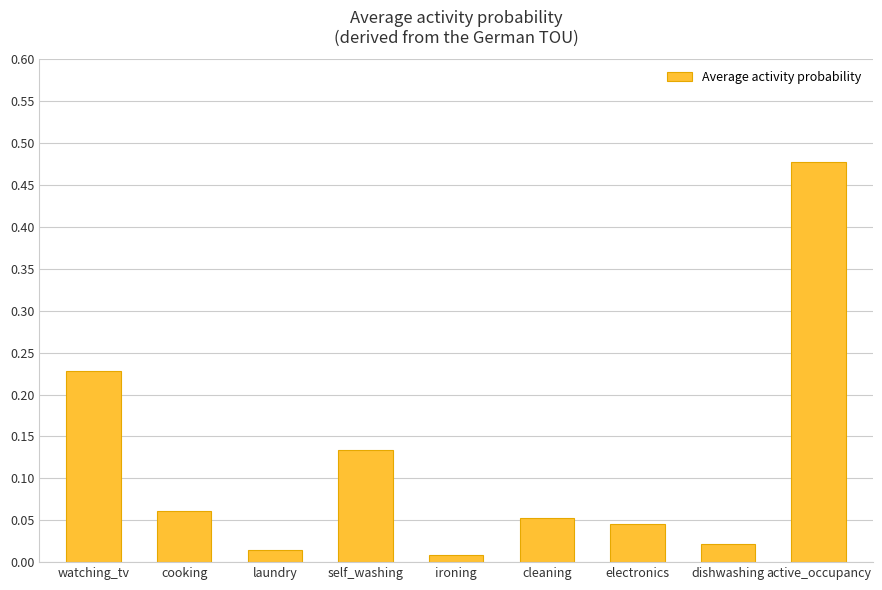

Is it true that the value at watching_tv is 0.4?

False